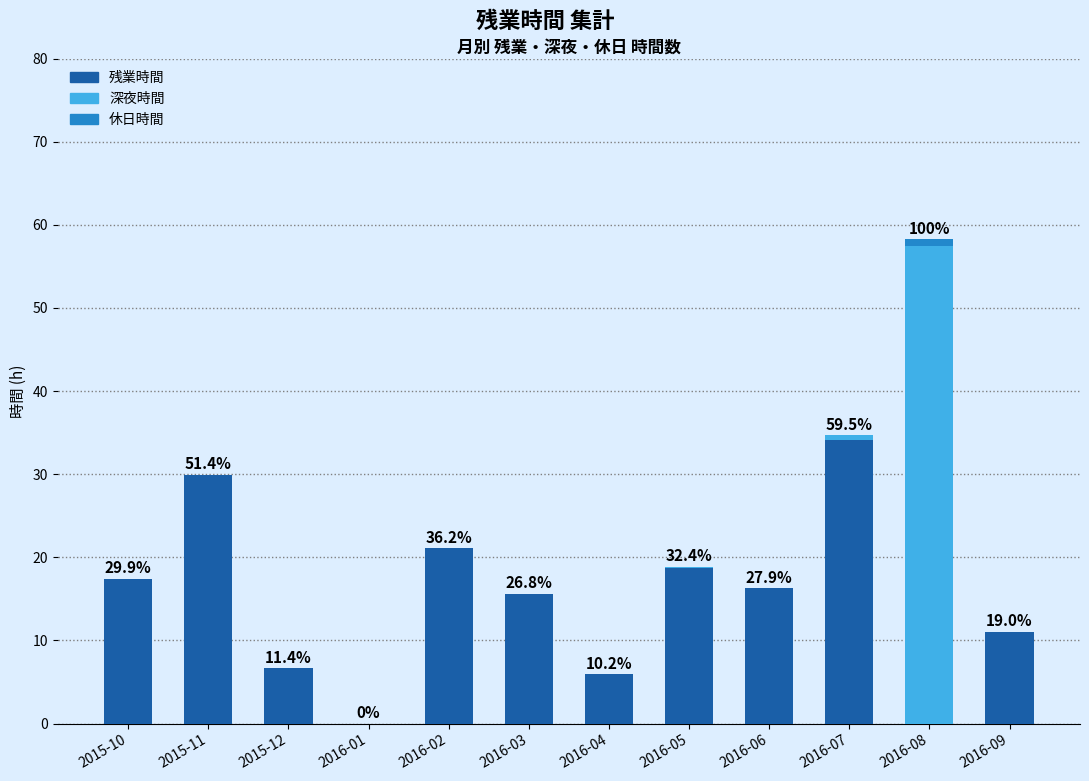

What is the difference between the second highest and minimum values in the 深夜時間 series?

0.5